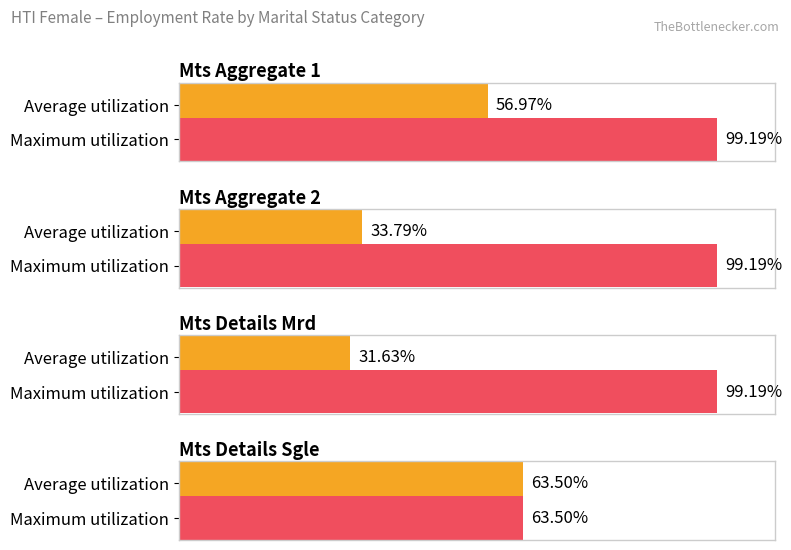

What is the spread (max minus min) of values at mts_aggregate_1?

42.2